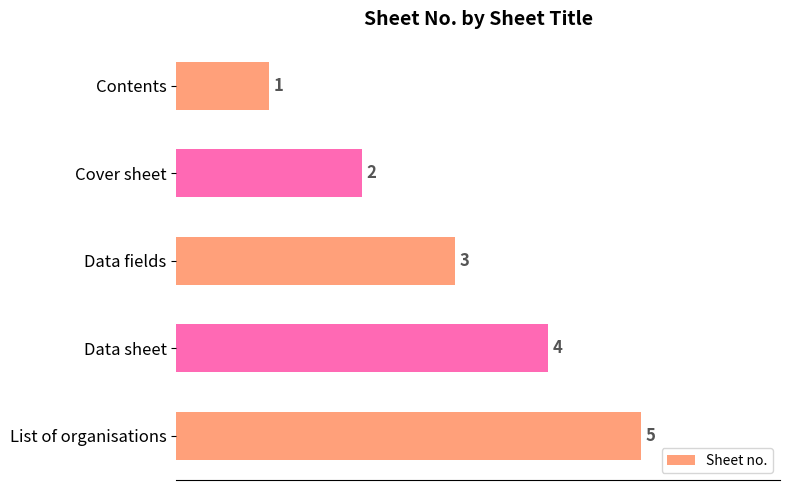

List the labels in order of value, largest first.

List of organisations, Data sheet, Data fields, Cover sheet, Contents